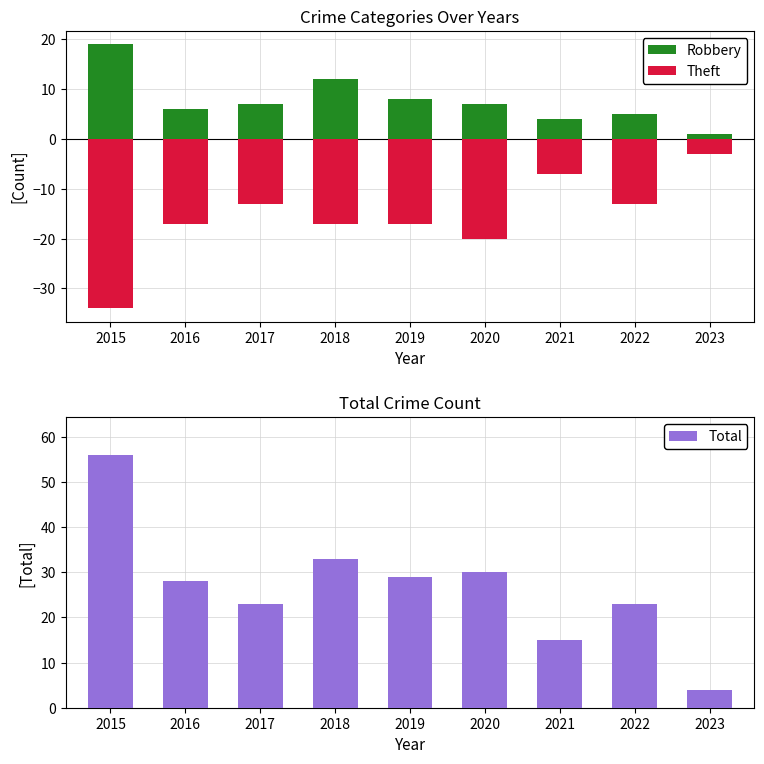

Which series has the widest spread of values?

Total